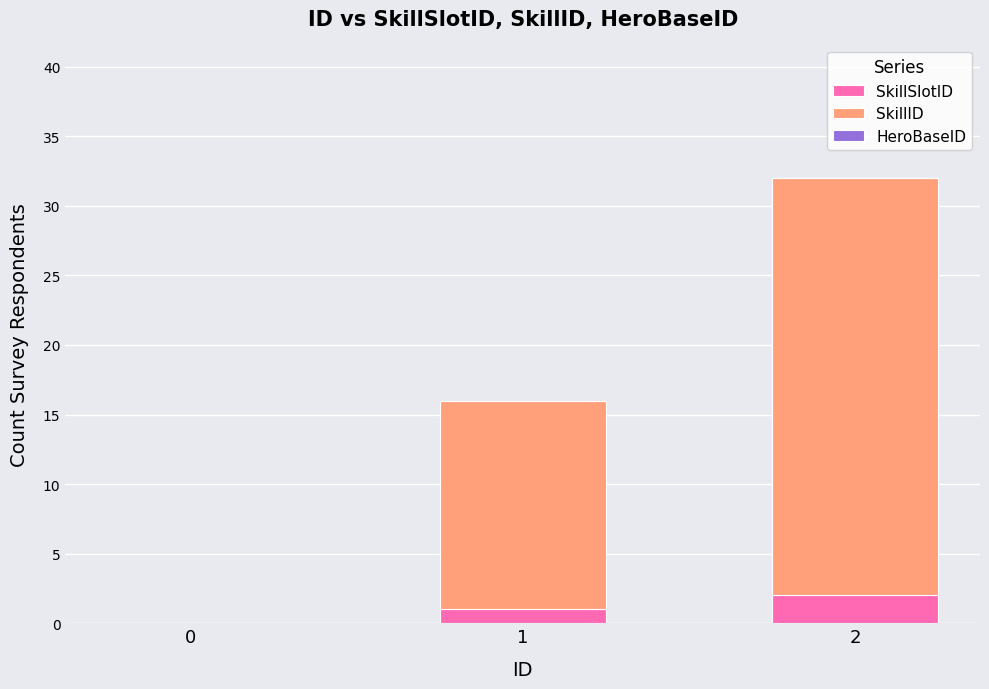

Reading left to right, what are the values for SkillSlotID?

0=0	1=1	2=2